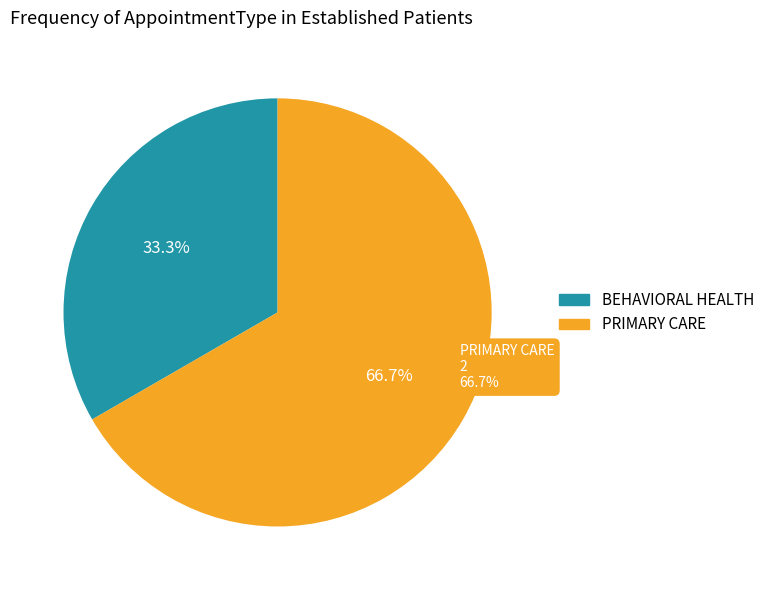

Does BEHAVIORAL HEALTH represent more than half of the total?

No